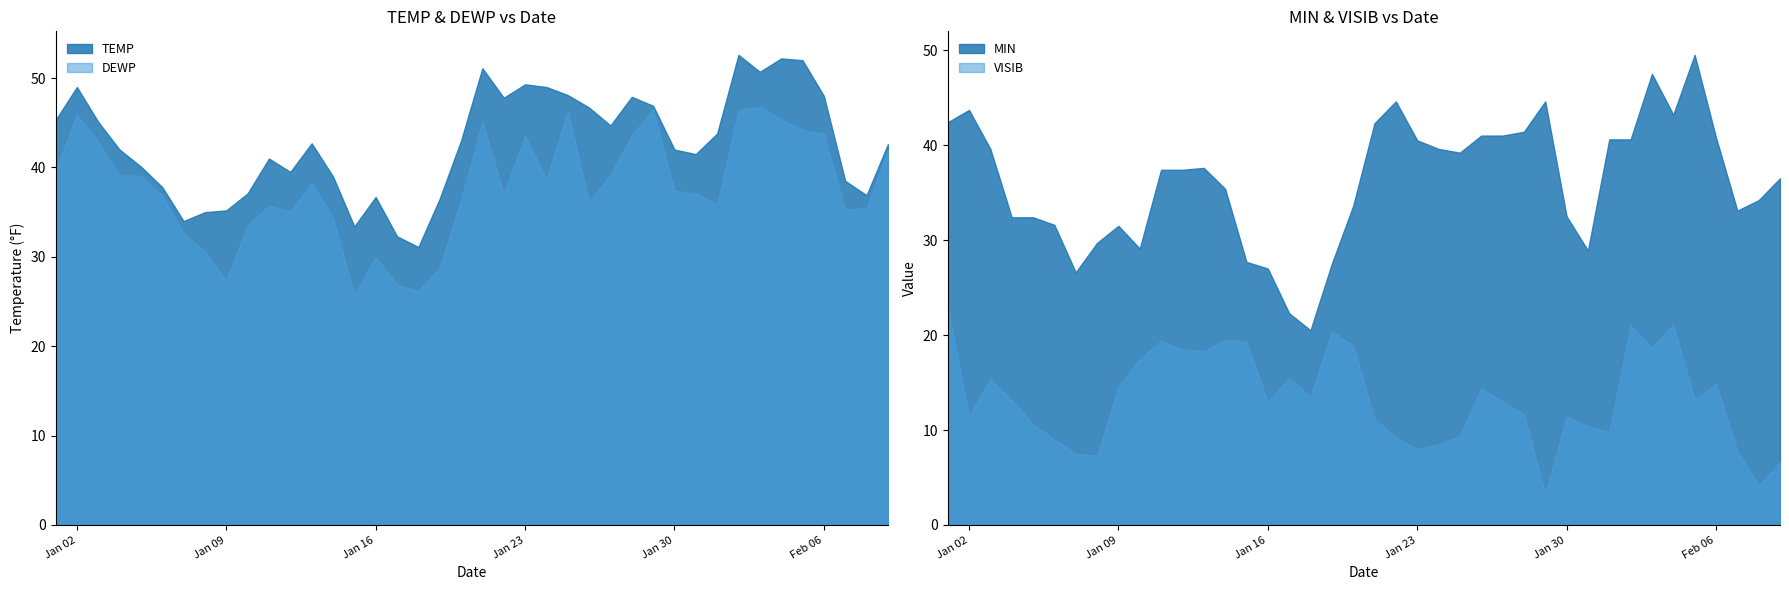

True or false: DEWP has a value of 37.4 at 2024-01-30.

True